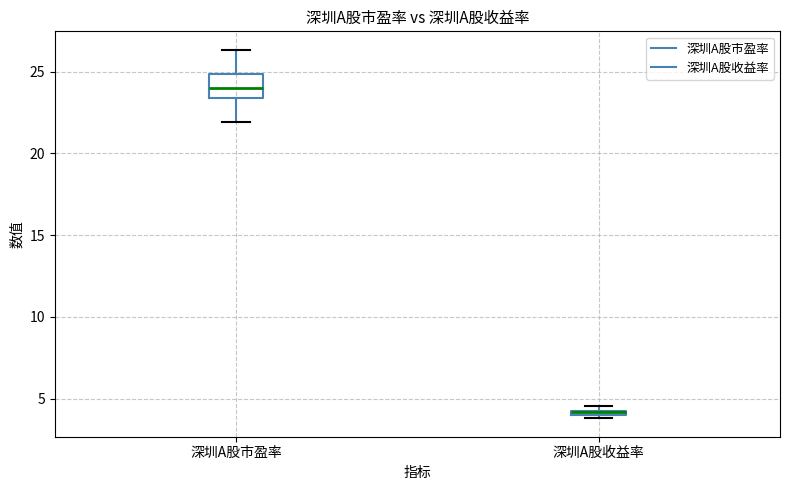

Where is the upper edge of the box for 深圳A股市盈率 on the y-axis? The values are not printed on the chart, so give them approximately, as read against the axis.

25.0